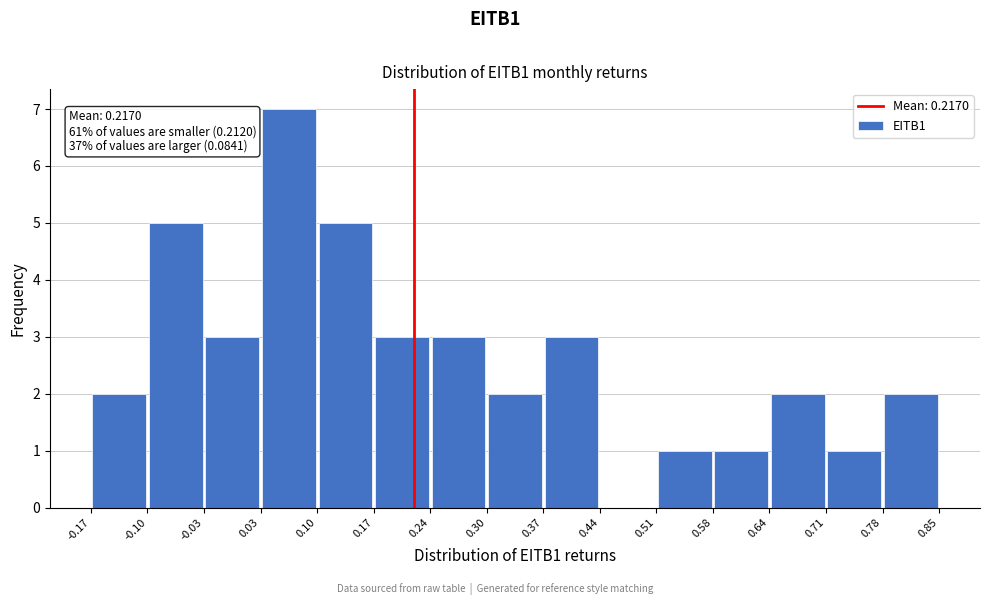

Over which range of the x-axis is the bar tallest?

0.03 to 0.10